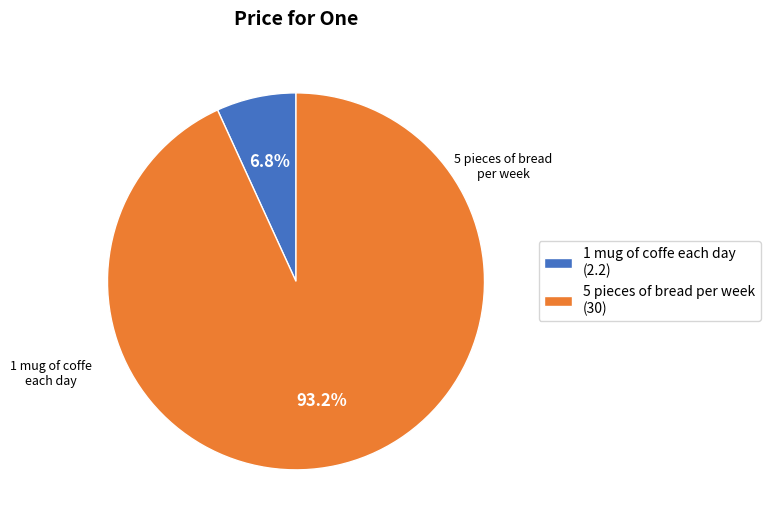

Rank the categories by value from lowest to highest.

1 mug of coffe each day, 5 pieces of bread per week